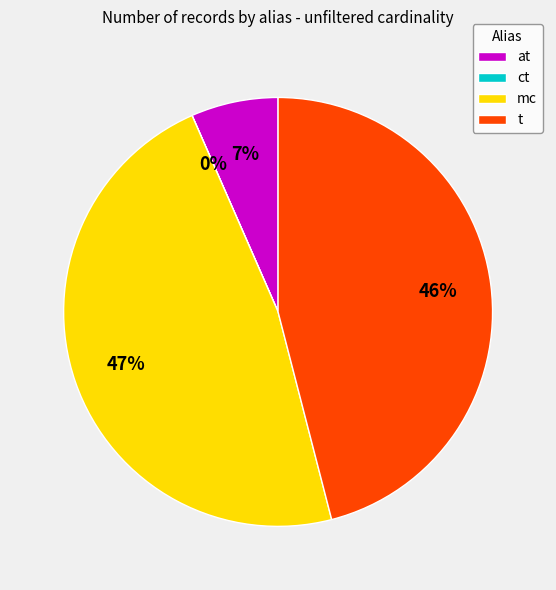

Does any single category account for the majority?

No